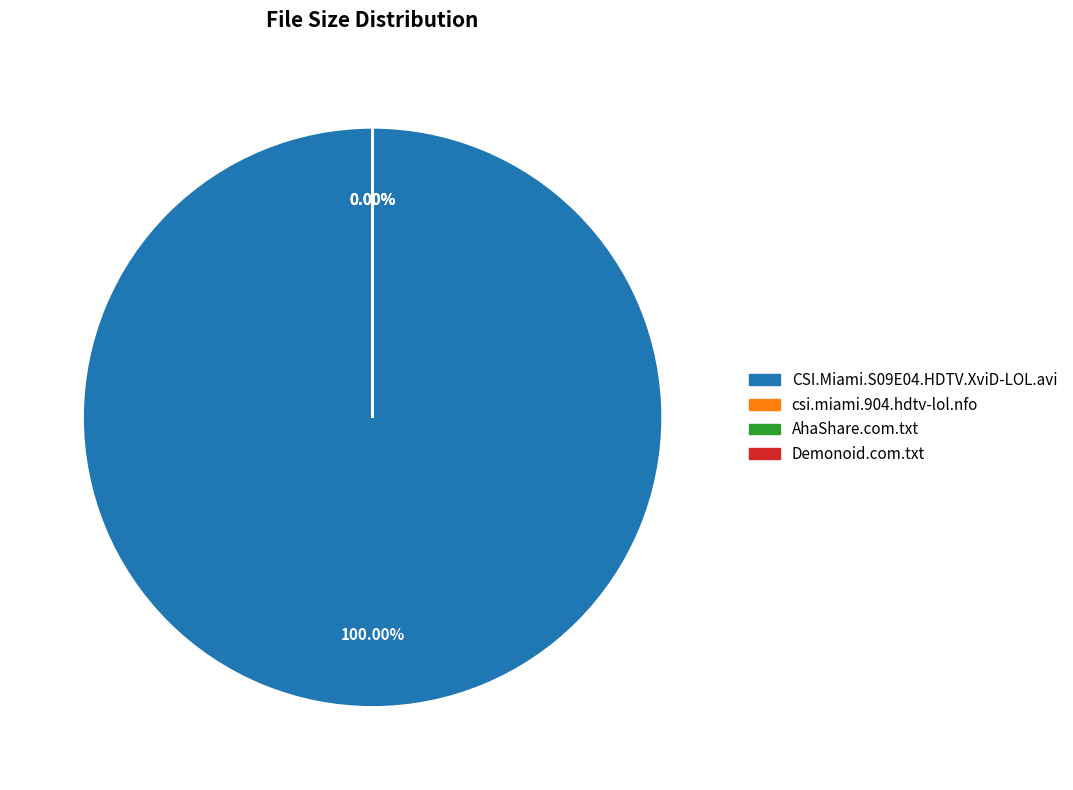

Is csi.miami.904.hdtv-lol.nfo the majority of the pie?

No